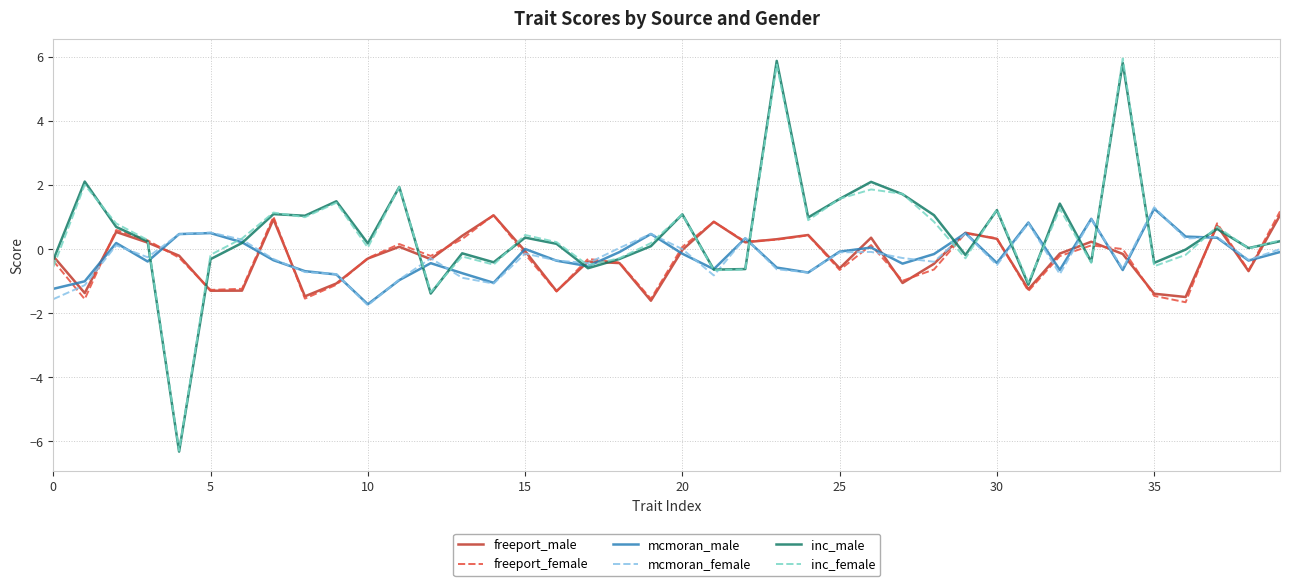

What is the greatest value displayed?

6.0